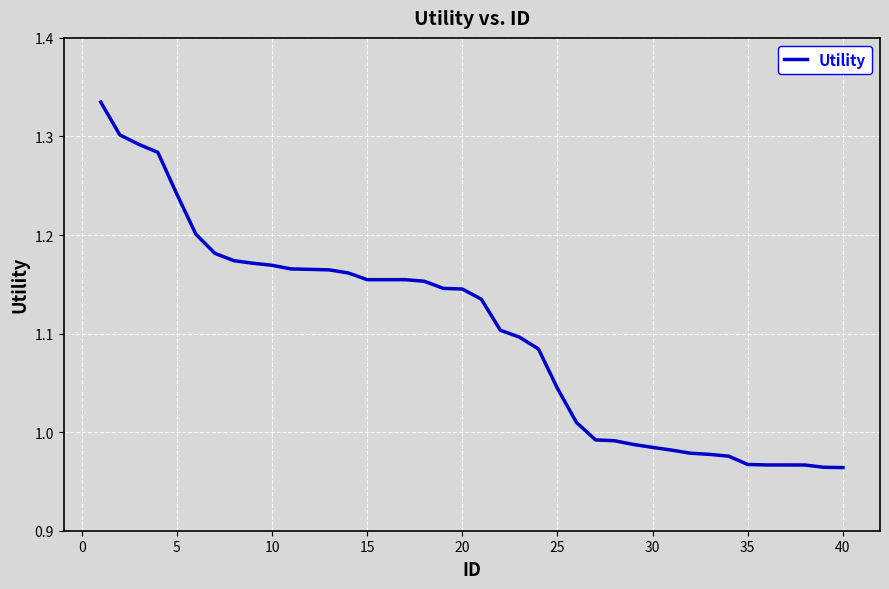

What is the difference between the maximum and minimum values?

0.4